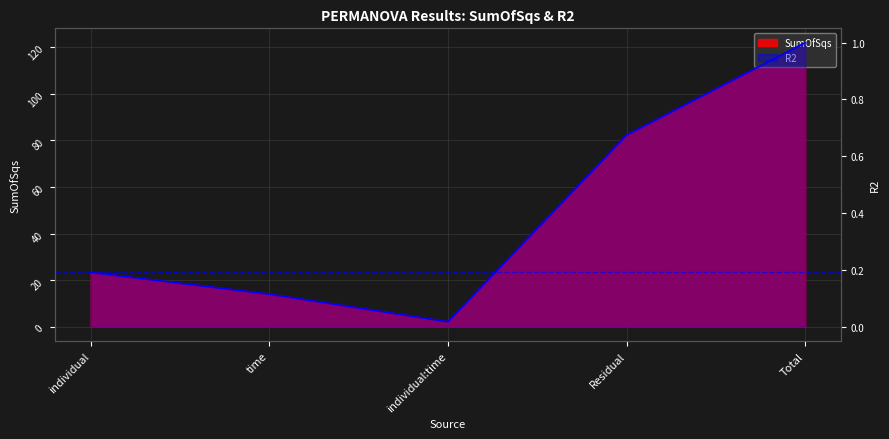

The value of SumOfSqs at individual:time is 2.2. True or false?

True